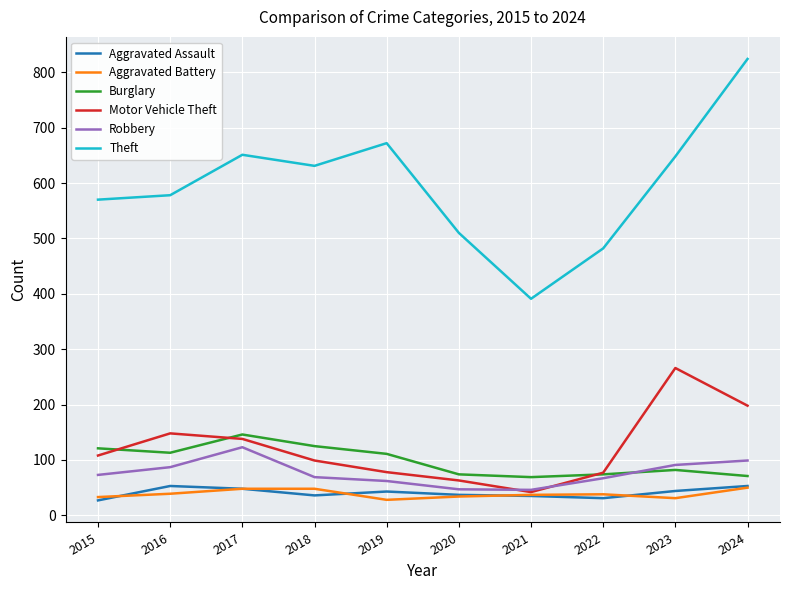

What is the difference between the second highest and minimum values in the Theft series?

281